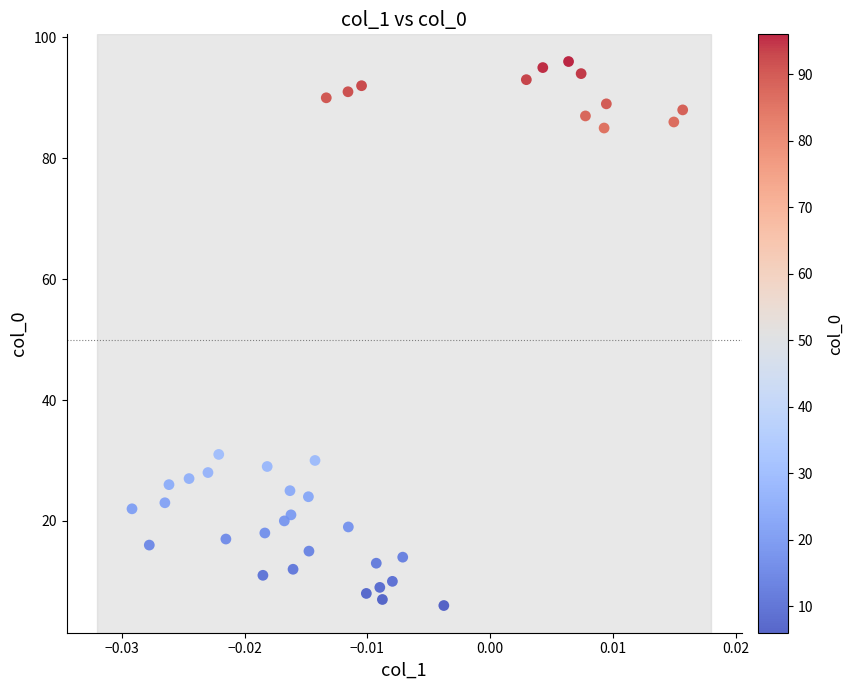

What Y value in the scatter plot is closest to 51?

31